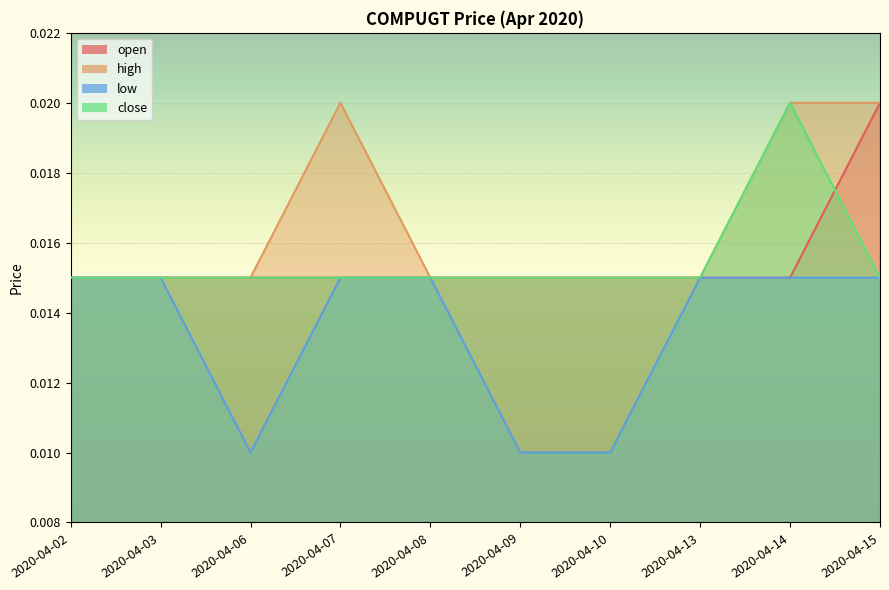

List the series in order of their peak value, highest first.

open, high, close, low